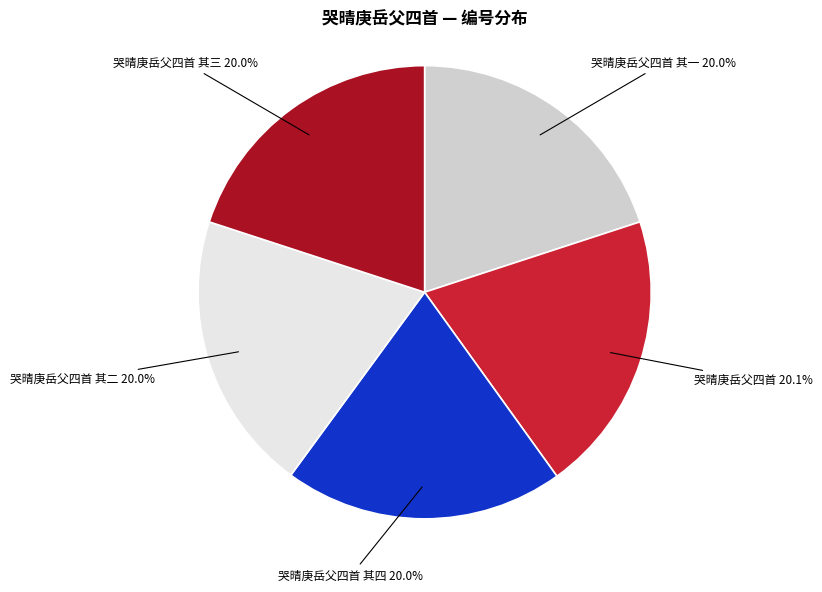

What portion of the pie excludes 哭晴庚岳父四首 其二?

80.0%